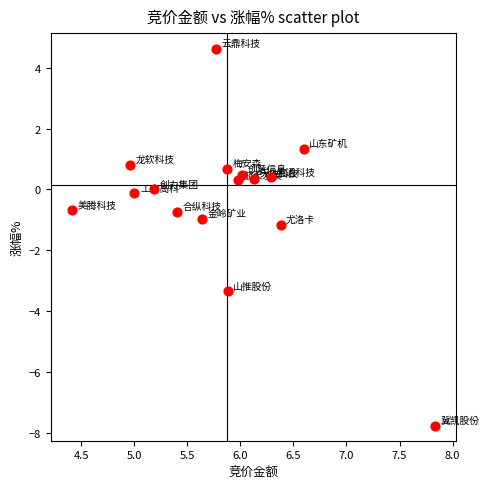

What is the range of Y values (max minus min)?

12.4